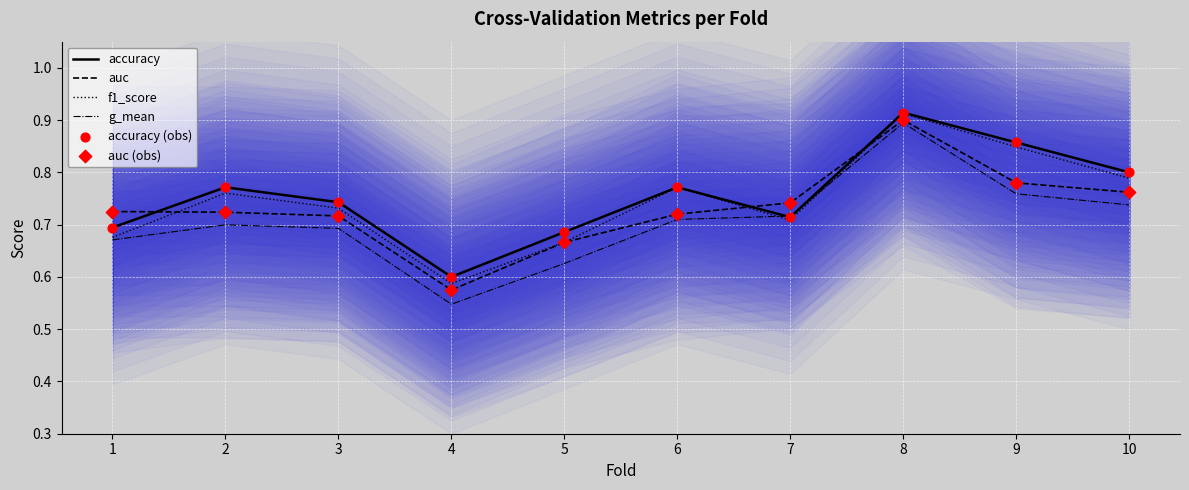

At how many categories does at least one series exceed 0?

10